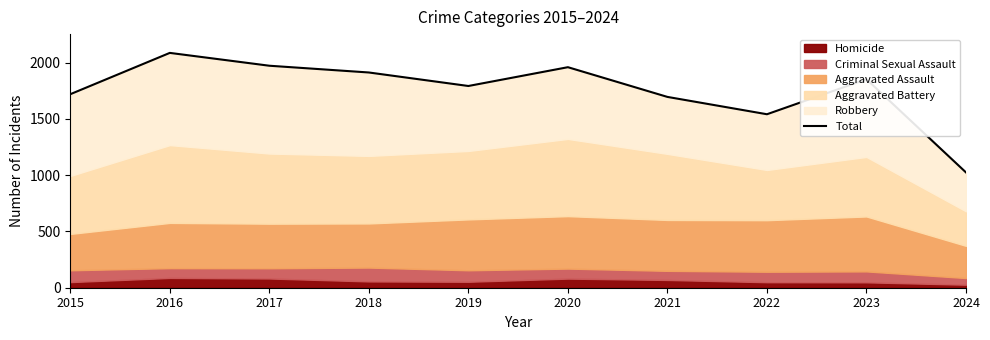

Where is the data nearest to the value 1555?

2022